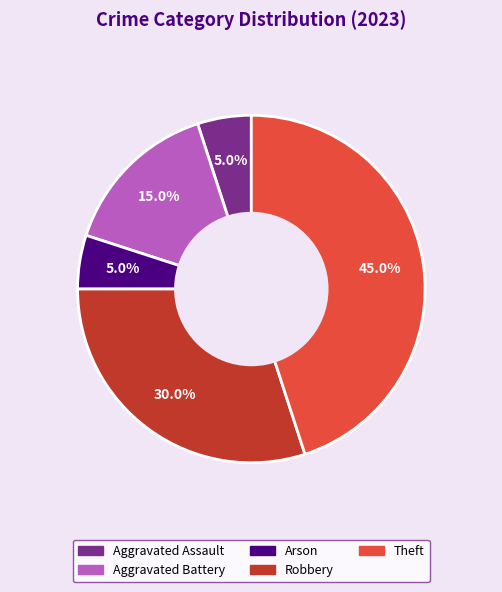

To the nearest percent, what is the difference between the Aggravated Battery and Theft slice percentages?

30%